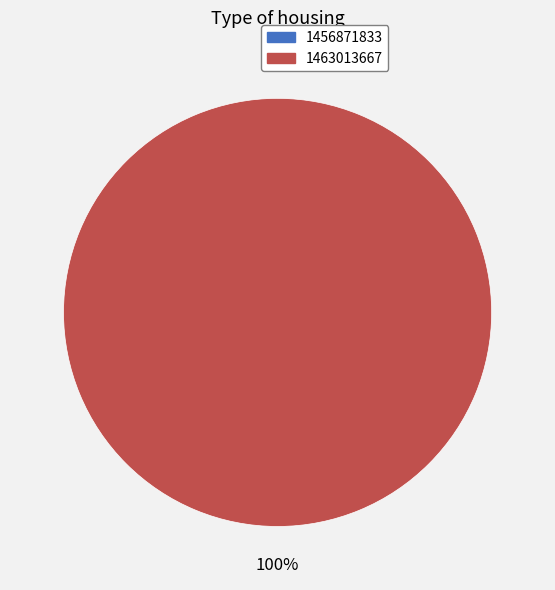

Is it true that 1463013667 is 99% of the pie?

False